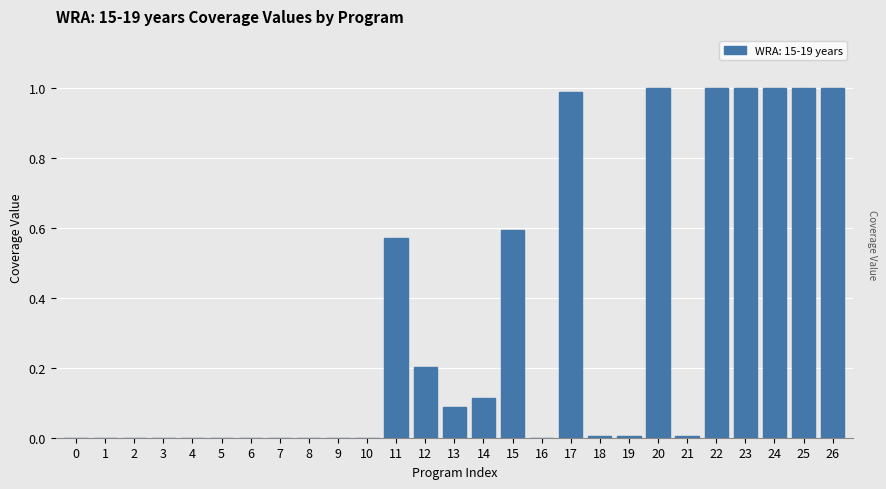

The value at 1 is 0.5. True or false?

False